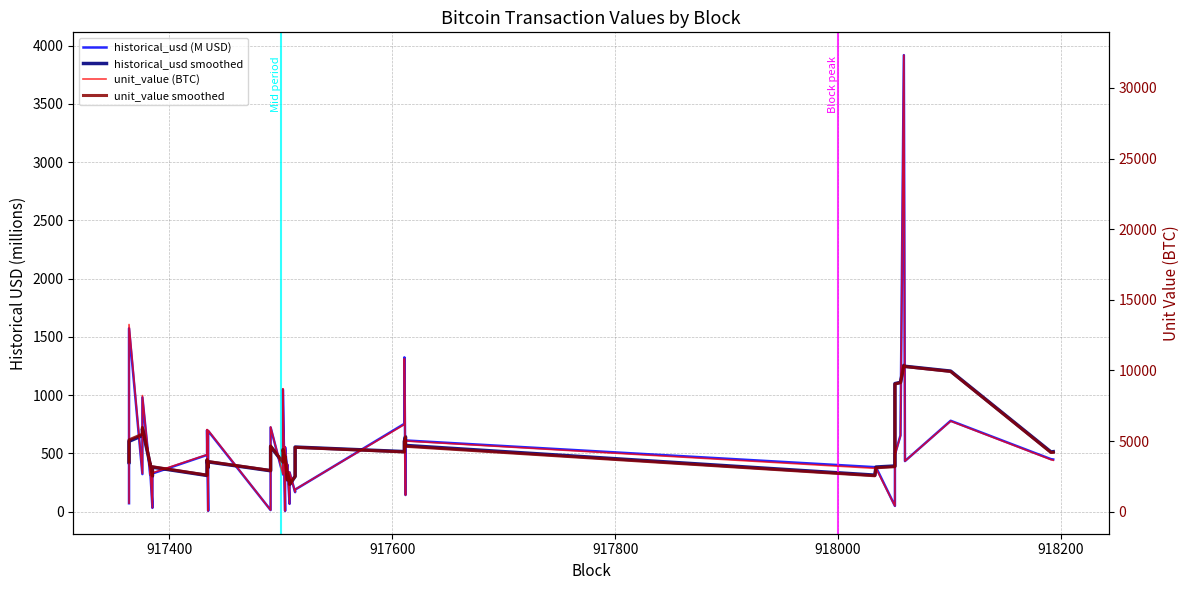

Is this an area chart (filled region under the line)?

No